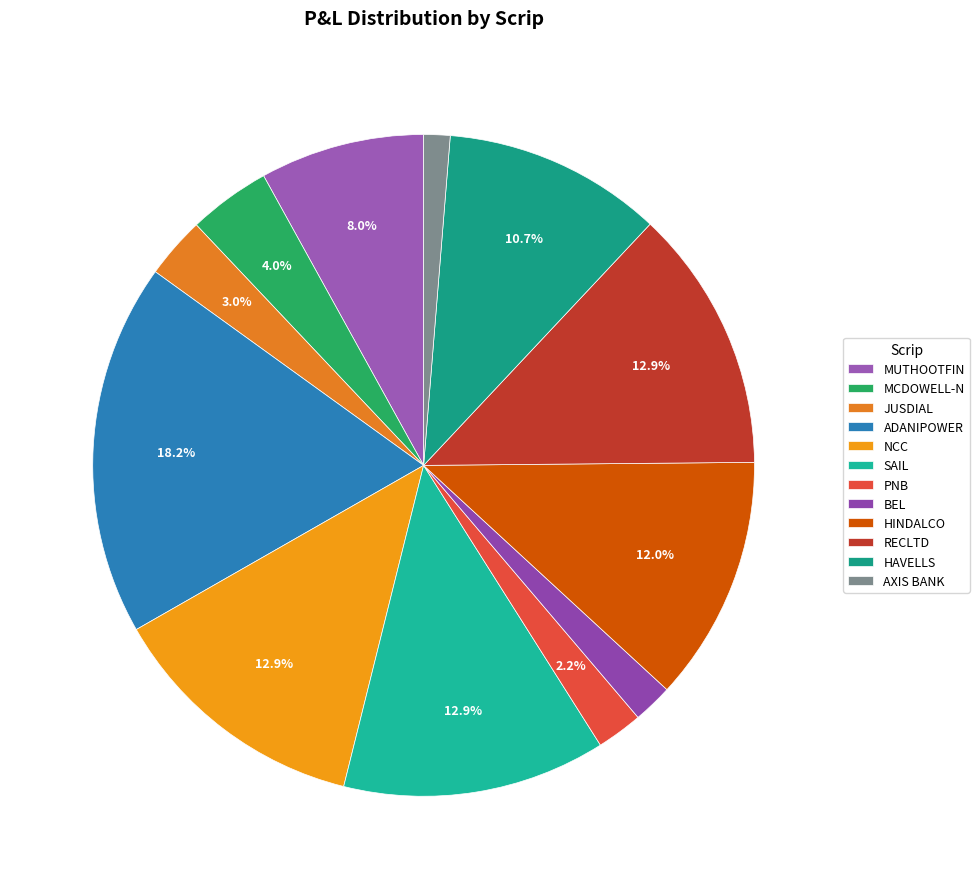

Which category has the smallest portion of the pie?

AXIS BANK